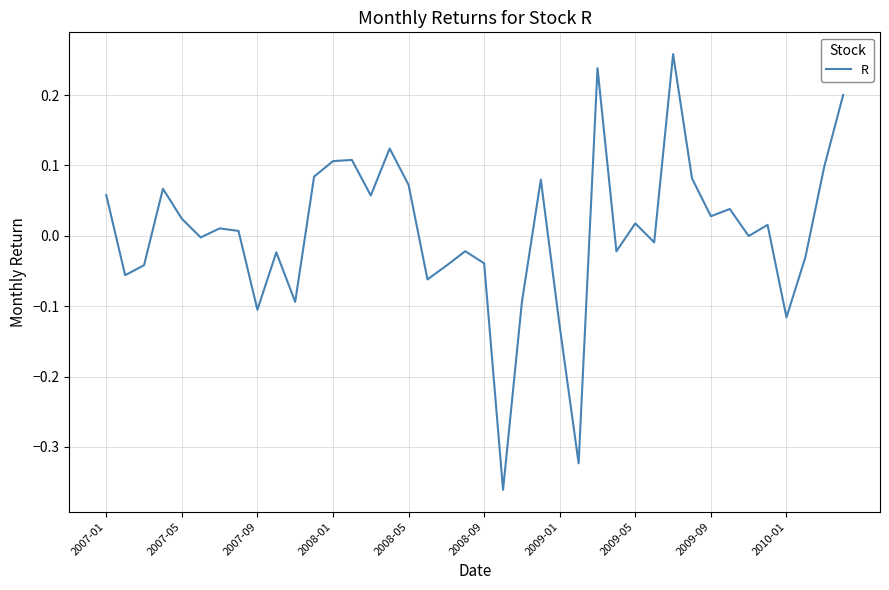

True or false: there are more than 0 points higher than both neighbors.

True